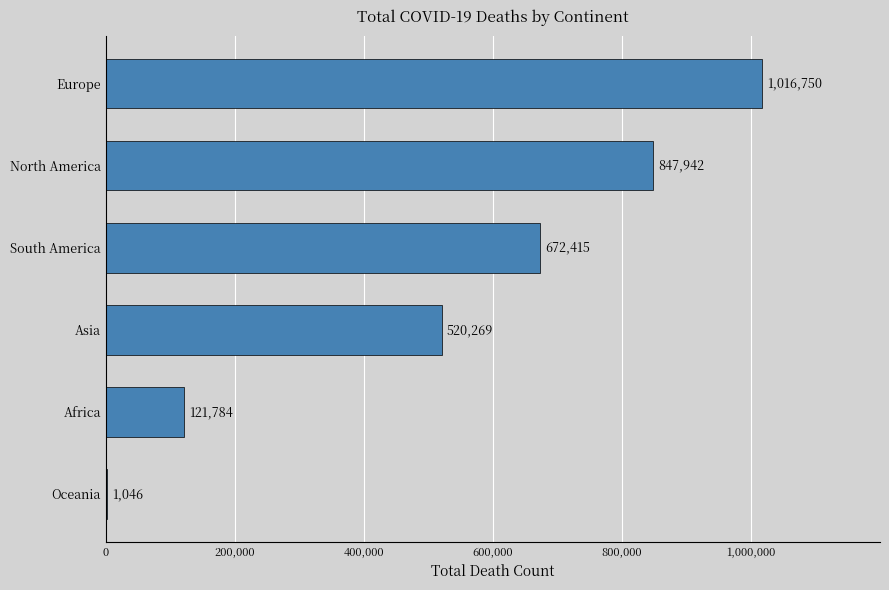

What is the sum of all values?

3180206